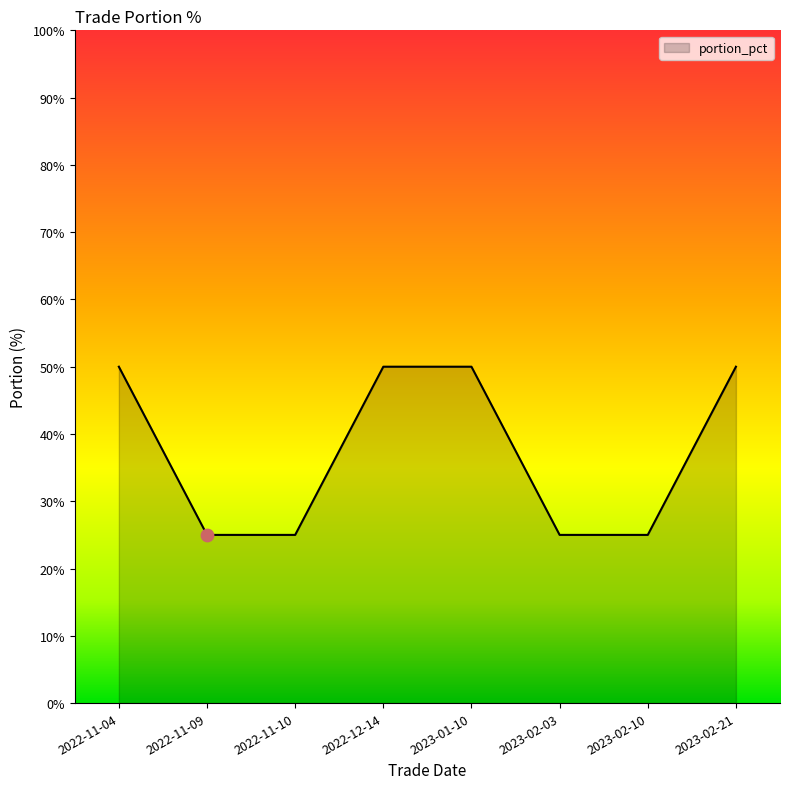

What is the ratio of the value at 2022-11-10 to the value at 2022-12-14?

0.5